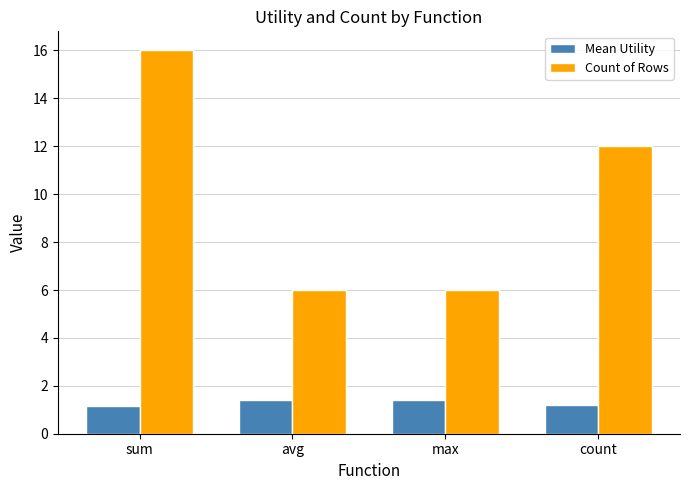

At sum, list the series in order from smallest to largest.

Mean Utility, Count of Rows